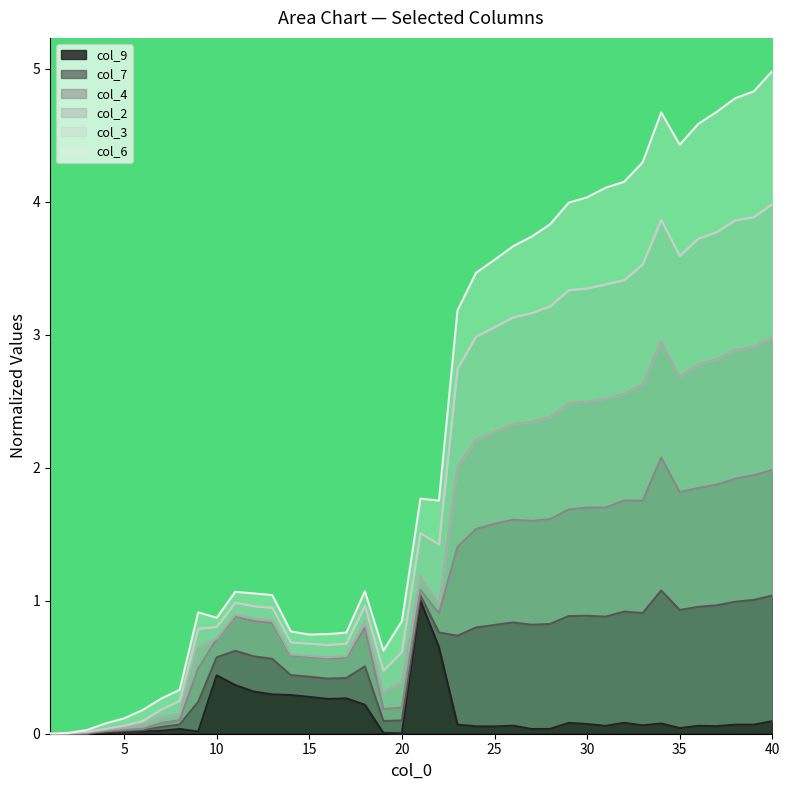

What is the highest value of the col_9 series?

1.0